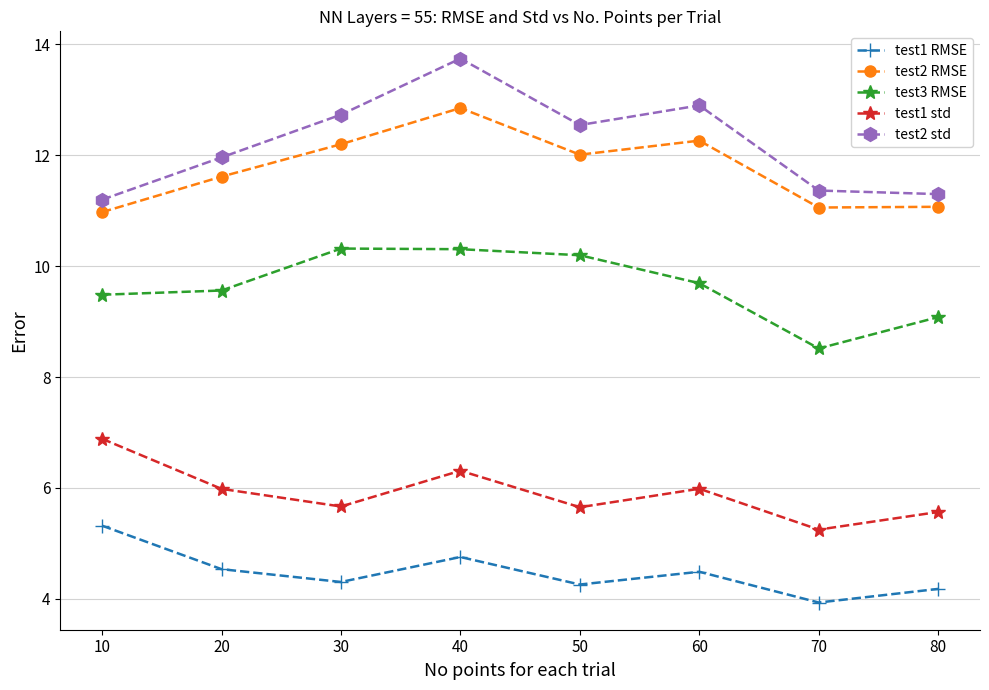

What is the spread (max minus min) of values at 20?

7.4